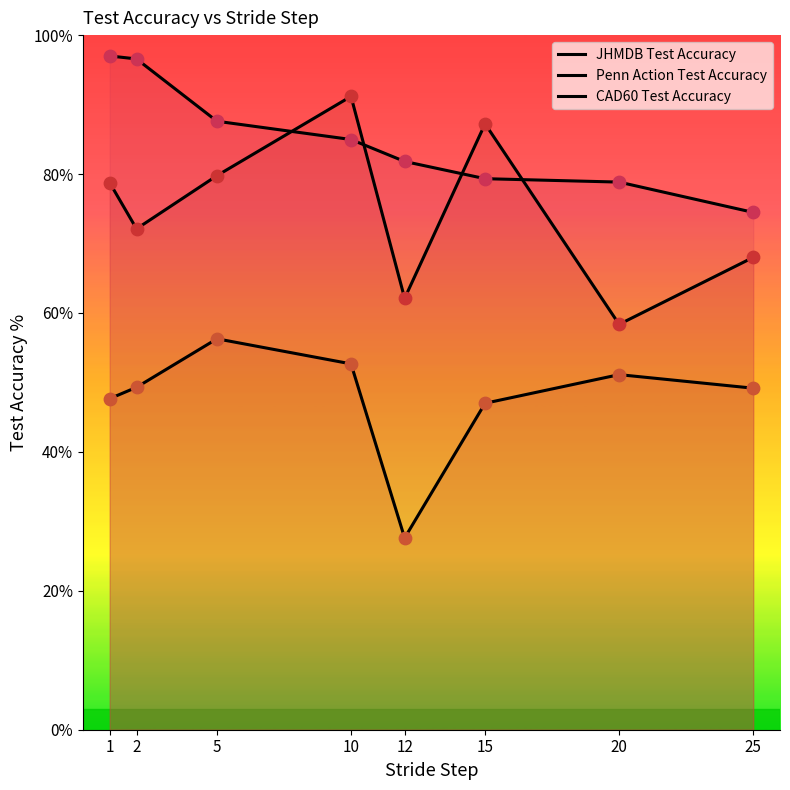

Which series reaches the minimum Y coordinate?

CAD60 Test Accuracy